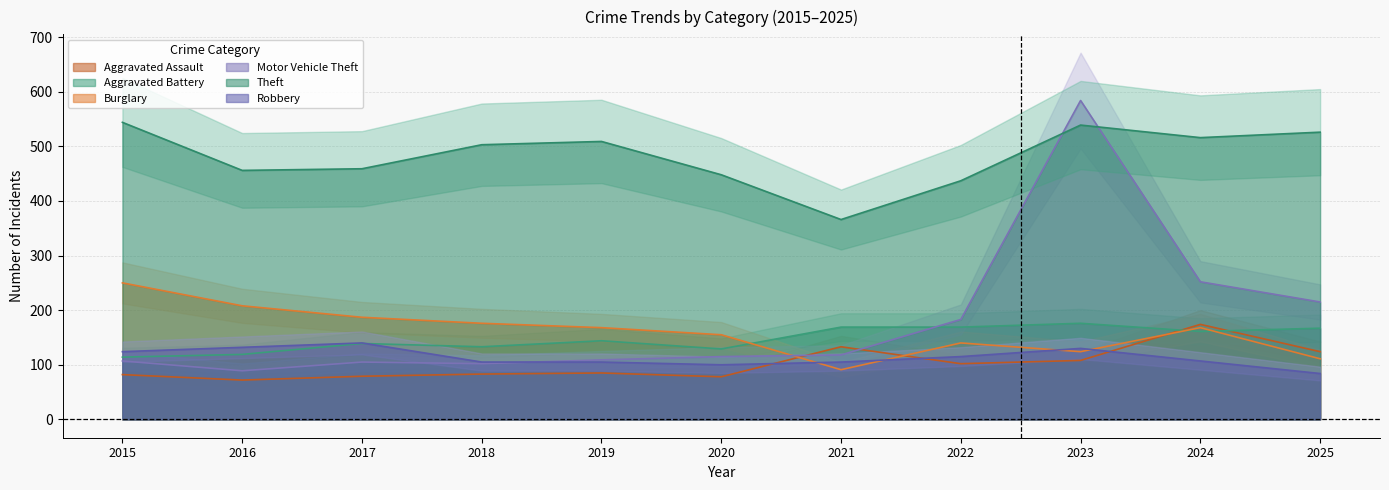

Which series changed the most between 2021 and 2022?

Theft